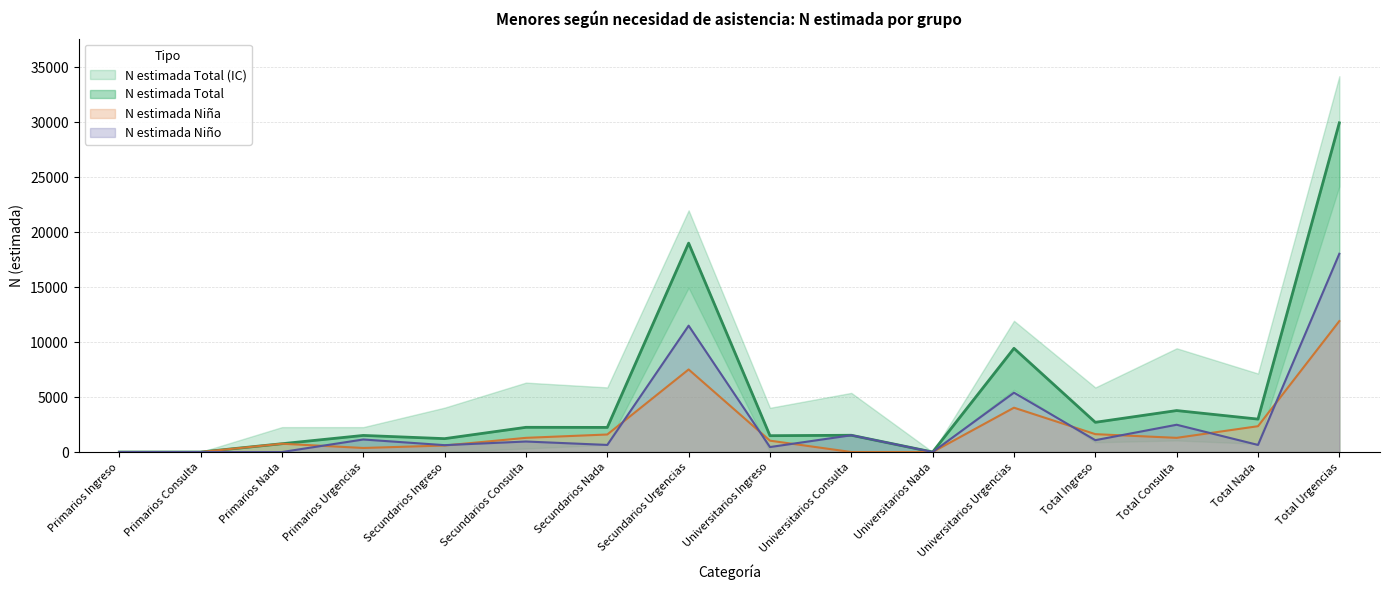

What is the spread (max minus min) of values at Total Consulta?

2483